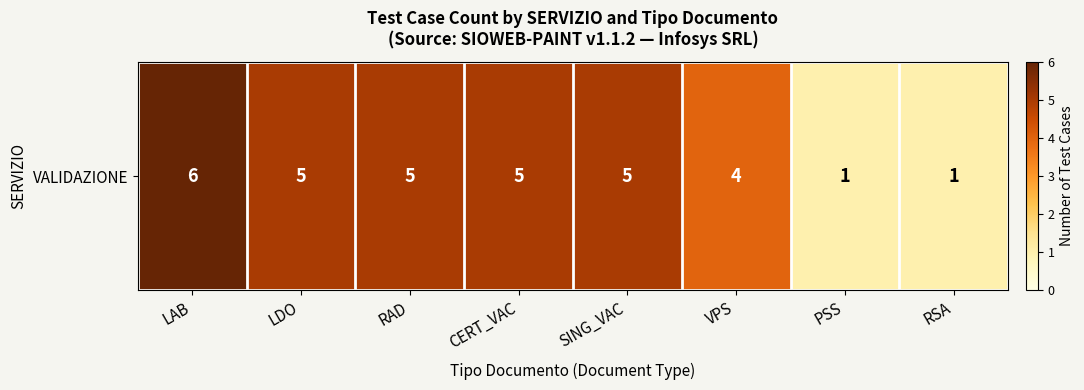

How many data points are above 5?

1